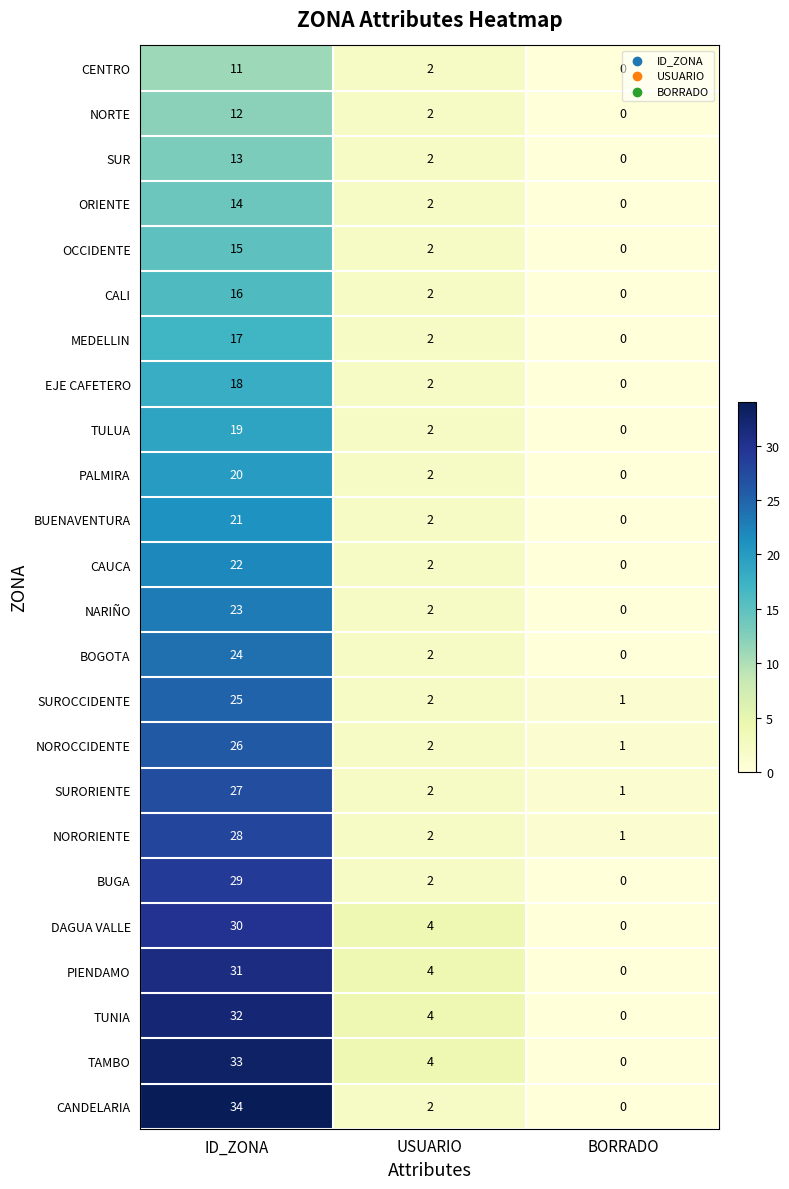

Which series has the widest spread of values?

CANDELARIA